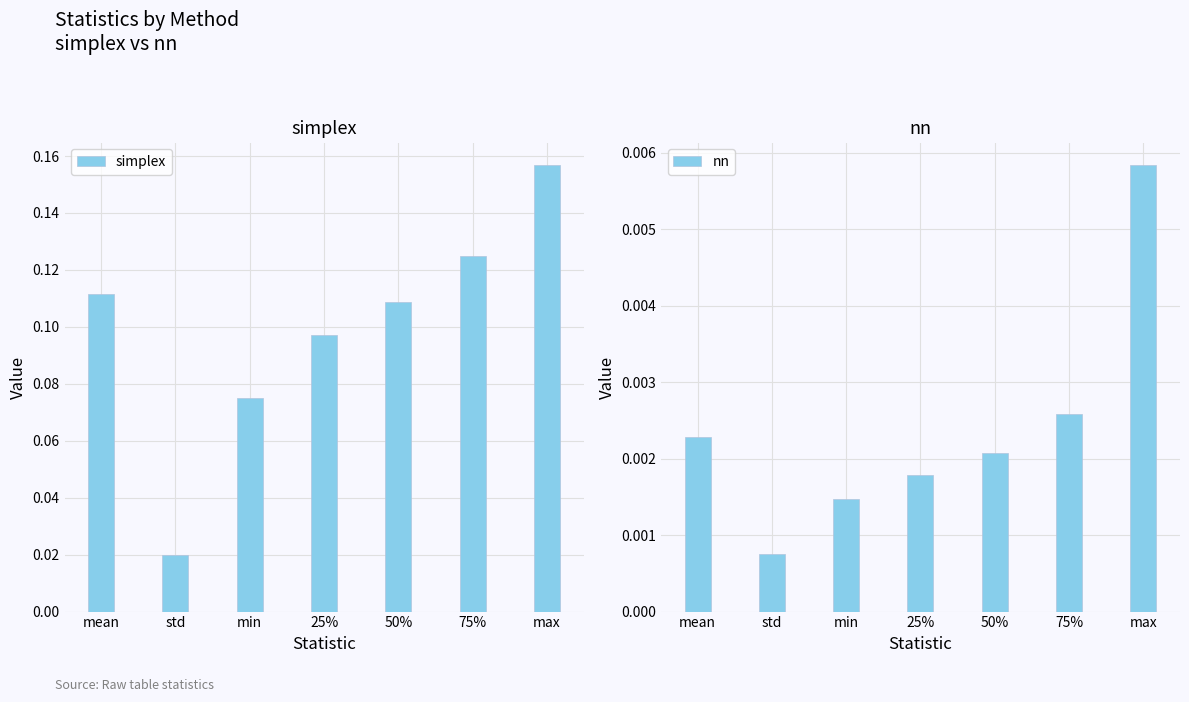

What is the average value of the simplex series?

0.1